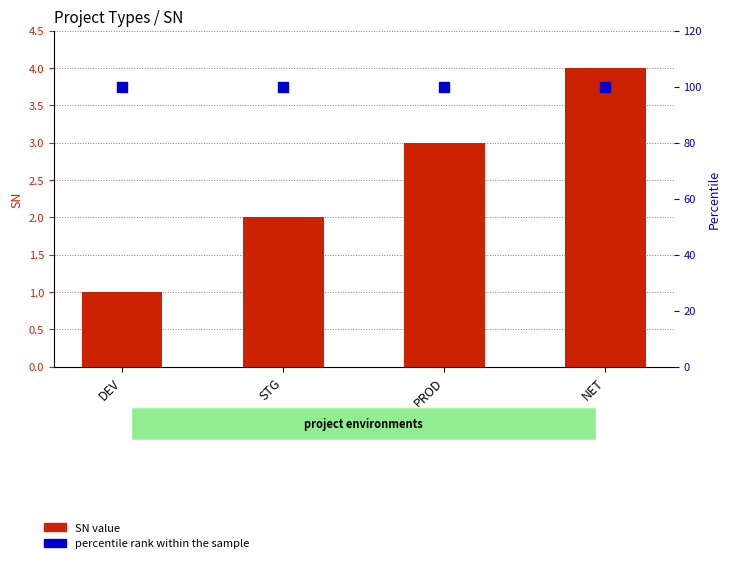

Is the value of SN value at NET greater than the value of percentile rank within the sample at NET?

No